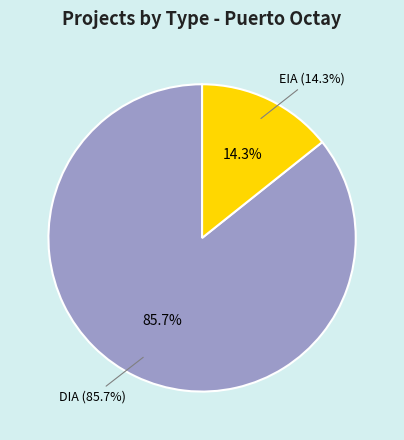

True or false: EIA accounts for 14% of the total.

True